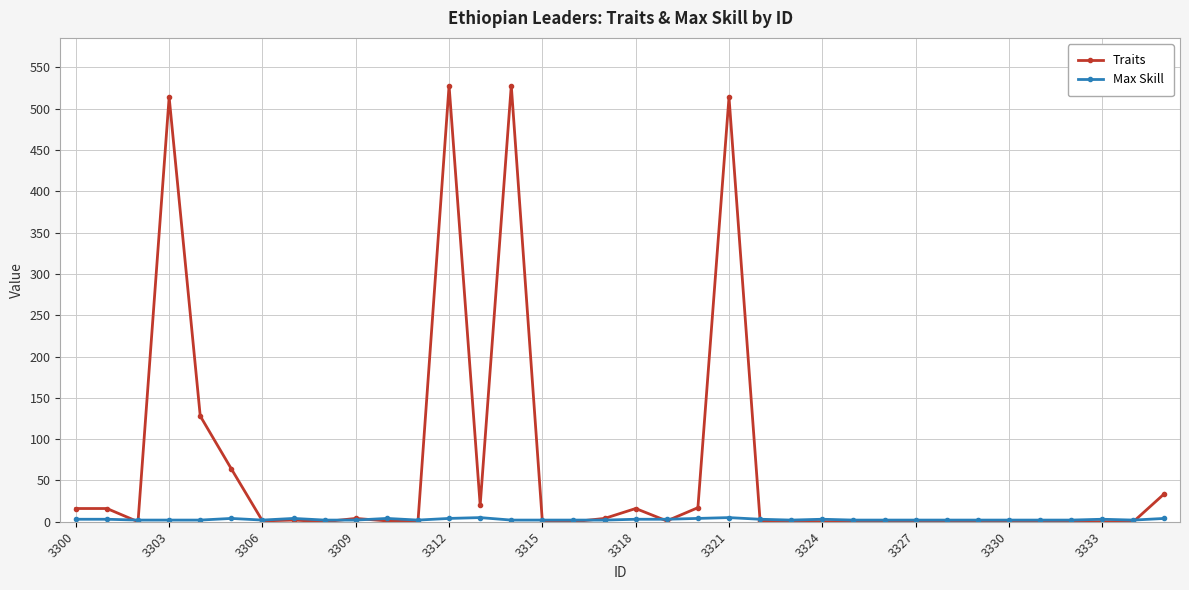

How many data points in Traits are less than 1?

16